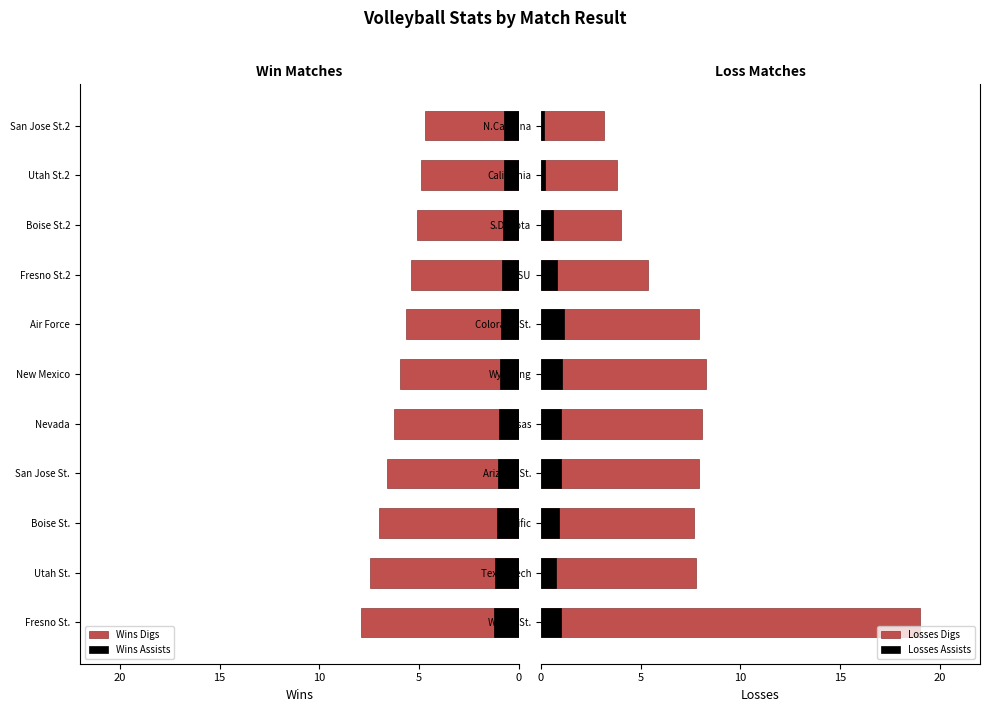

What is the sum of the Wins Digs values at Fresno St. and Air Force?

13.6